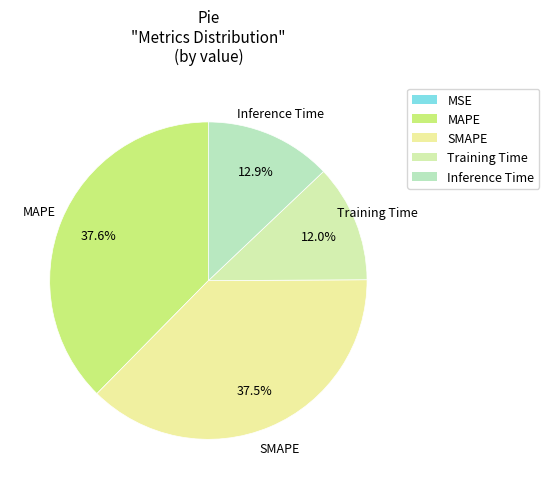

Between MSE and MAPE, which is larger?

MAPE